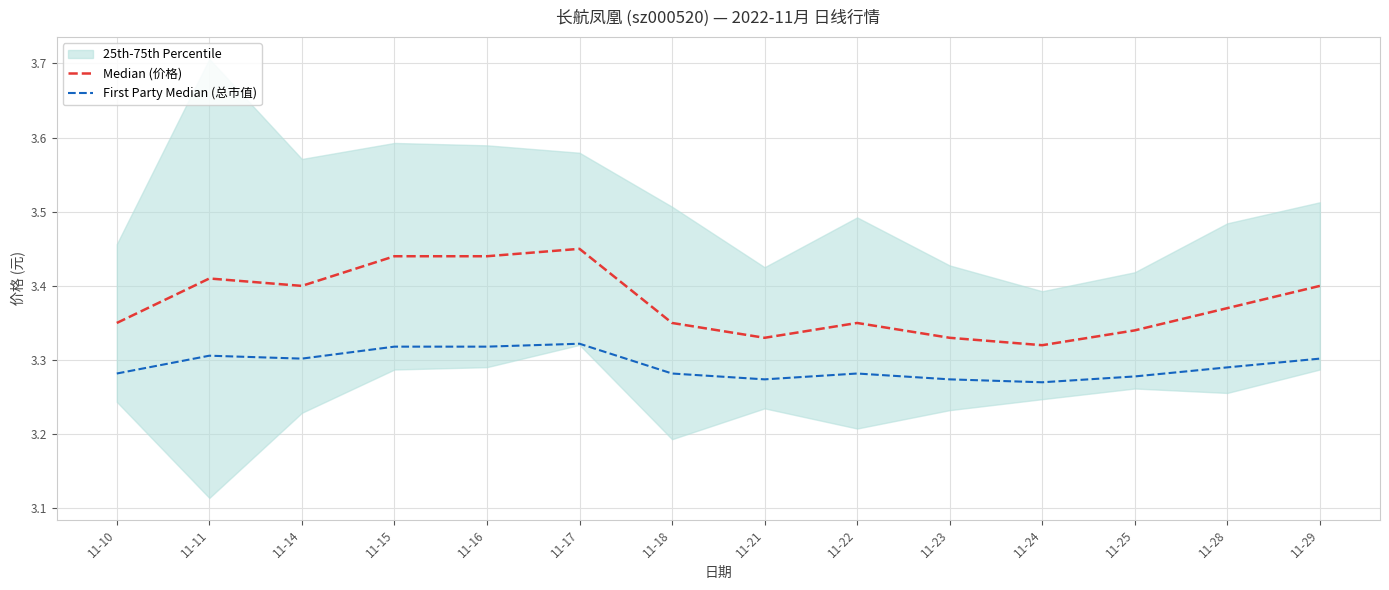

Reading left to right, transcribe all the data shown in this chart.

Median (价格): 11-10=3.4	11-11=3.4	11-14=3.4	11-15=3.4	11-16=3.4	11-17=3.5	11-18=3.4	11-21=3.3	11-22=3.4	11-23=3.3	11-24=3.3	11-25=3.3	11-28=3.4	11-29=3.4
First Party Median (总市值): 11-10=3.3	11-11=3.3	11-14=3.3	11-15=3.3	11-16=3.3	11-17=3.3	11-18=3.3	11-21=3.3	11-22=3.3	11-23=3.3	11-24=3.3	11-25=3.3	11-28=3.3	11-29=3.3